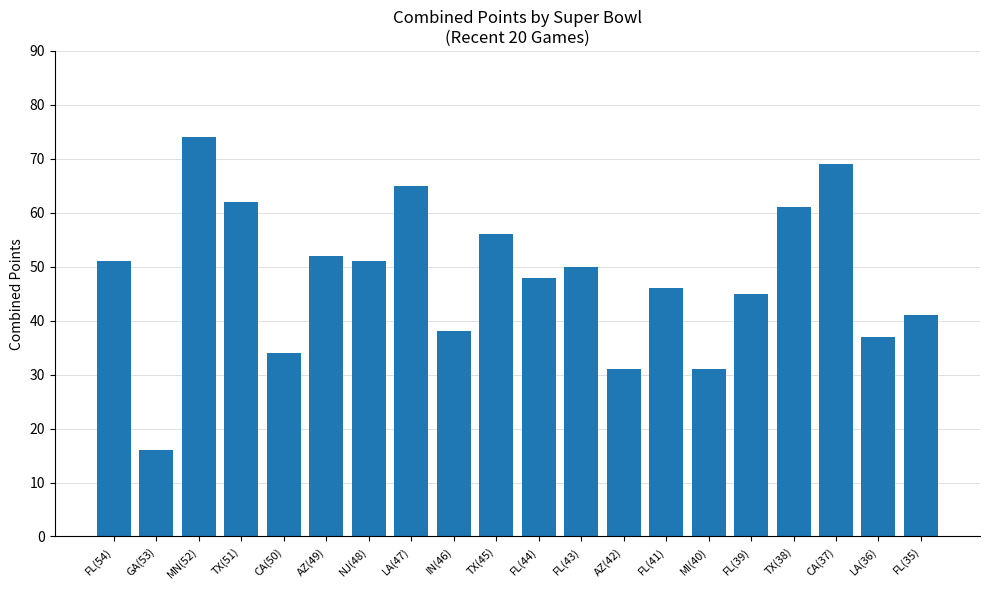

What is the value of the 19th bar from the left?

37